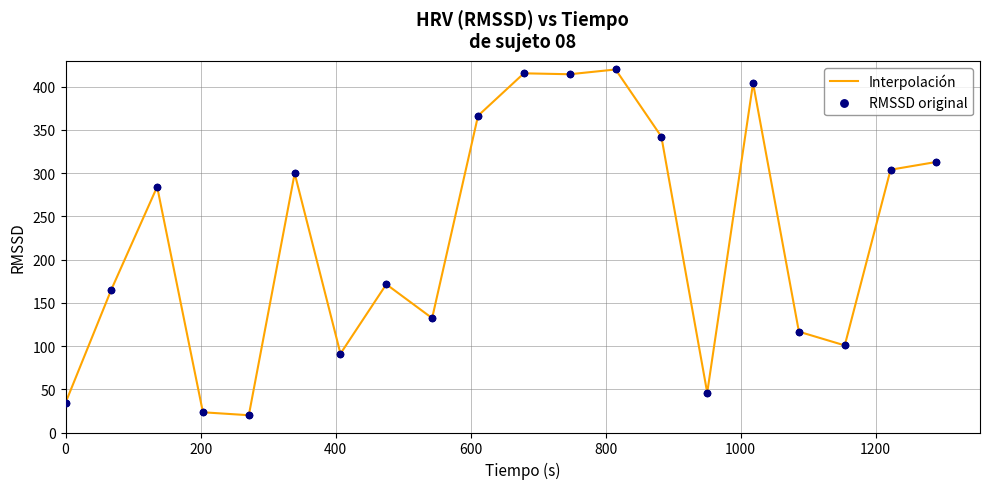

What is the smallest value displayed?

20.0